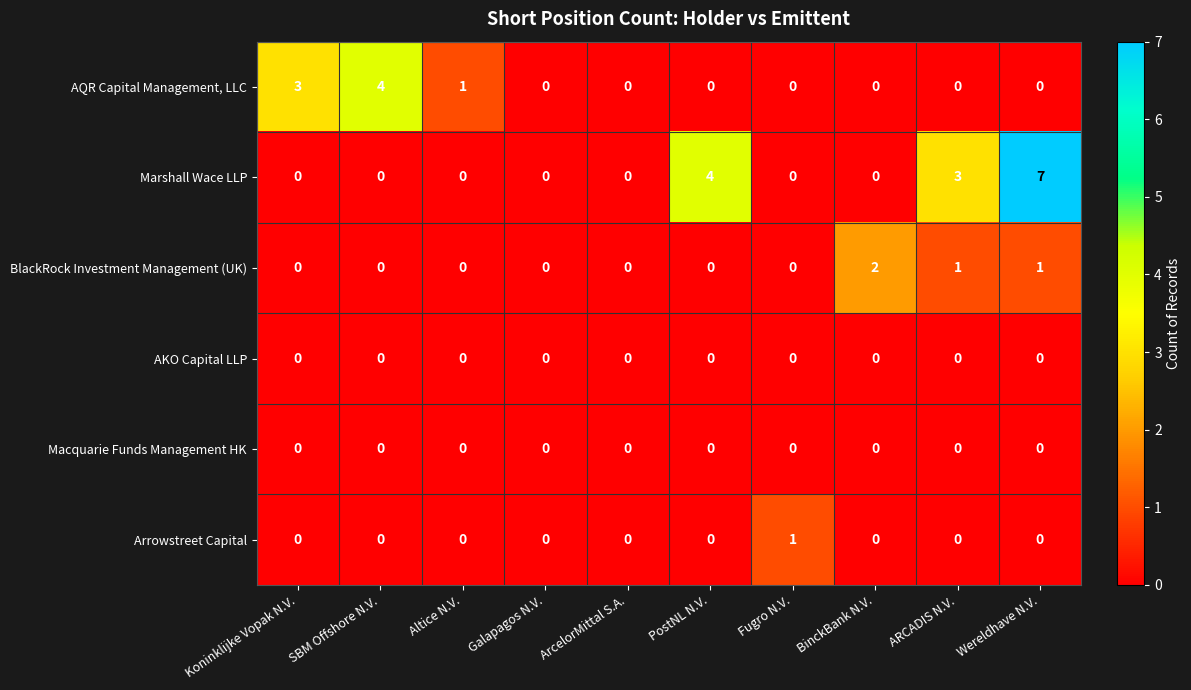

True or false: Macquarie Funds Management HK has a value of 0 at Altice N.V..

True